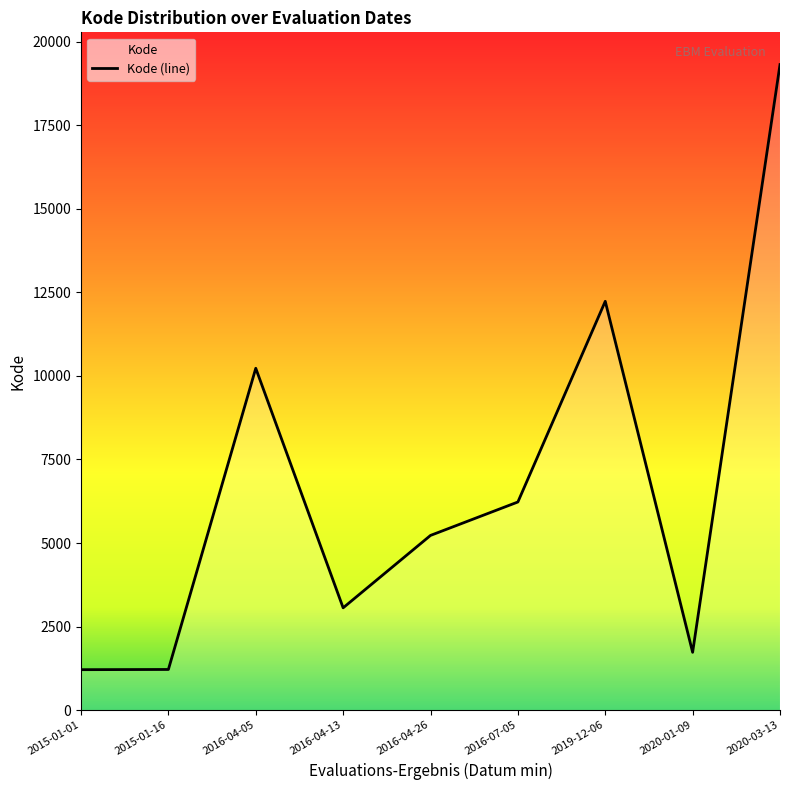

Rank the categories by value from highest to lowest.

2020-03-13, 2019-12-06, 2016-04-05, 2016-07-05, 2016-04-26, 2016-04-13, 2020-01-09, 2015-01-16, 2015-01-01